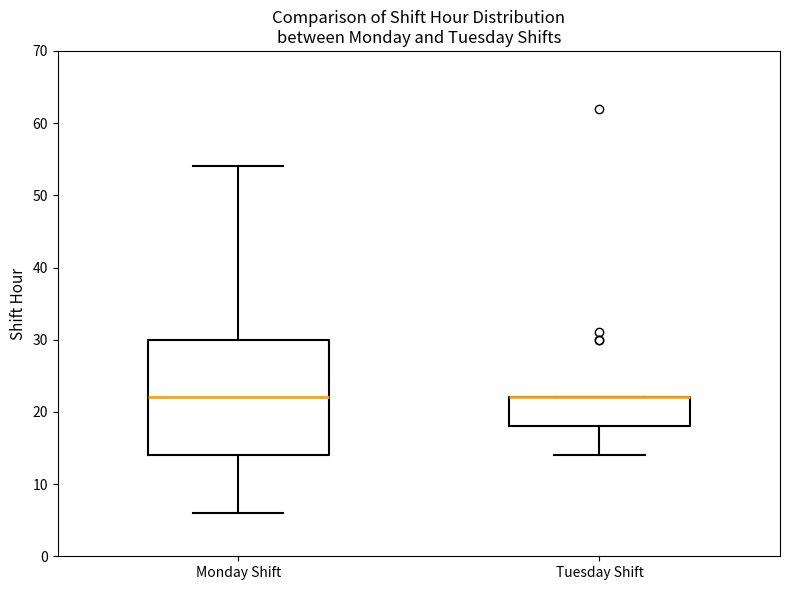

Reading left to right, transcribe this box plot: for each box, give where its median line is, the range the box spans, and where its two whiskers end, as read against the y-axis. The values are not printed on the chart, so give them approximately, as read against the axis.

Monday Shift: median 22, box 14 to 30, whiskers 6 to 54
Tuesday Shift: median 22 (drawn on the box's upper edge), box 18 to 22, whiskers 14 to 22